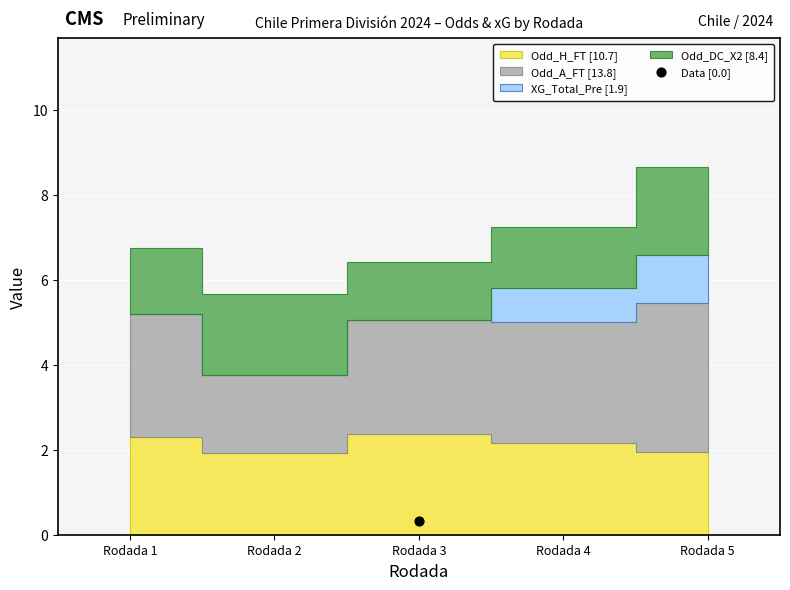

At which category is the sum across all series the highest?

Rodada 5